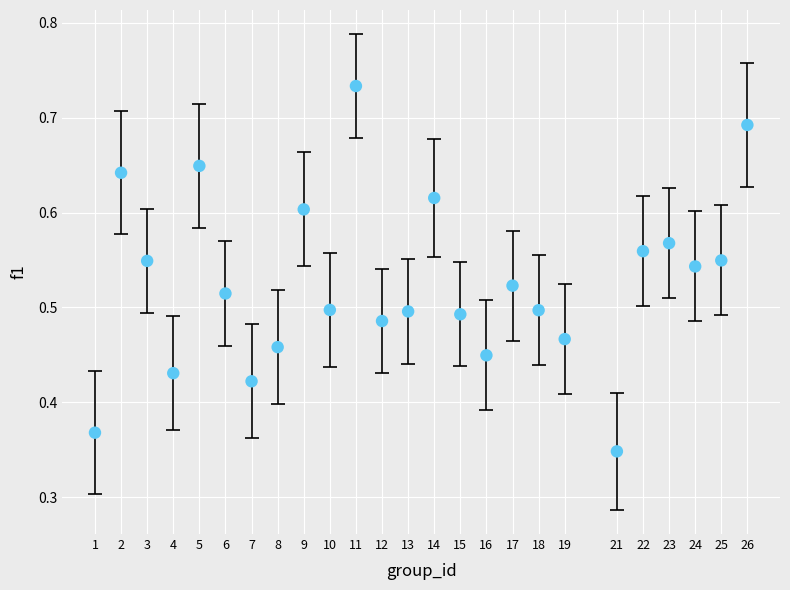

What is the range of X values (max minus min)?

25.0